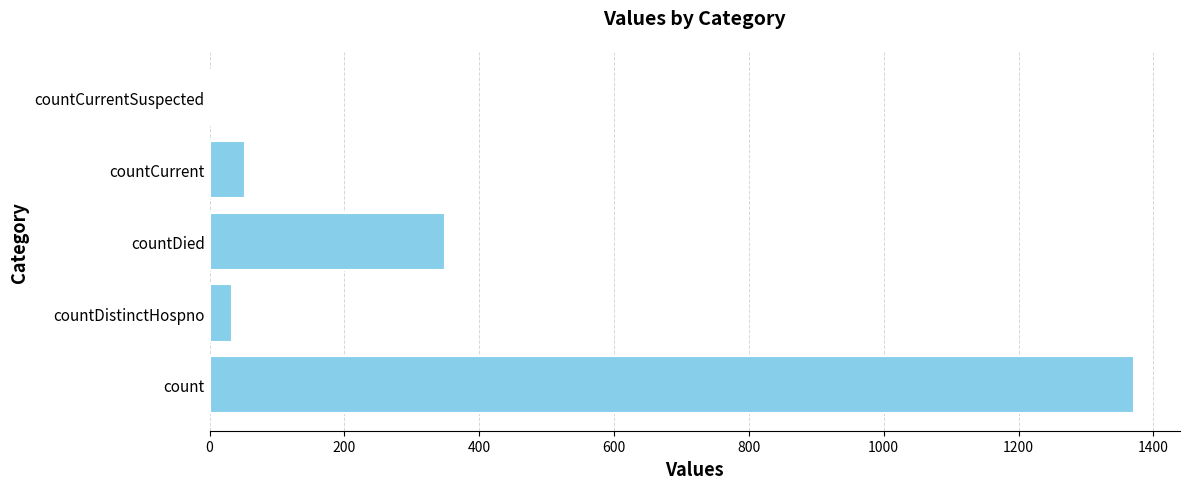

Reading bottom to top, what are all the values shown in this chart?

count=1371	countDistinctHospno=33	countDied=349	countCurrent=52	countCurrentSuspected=0